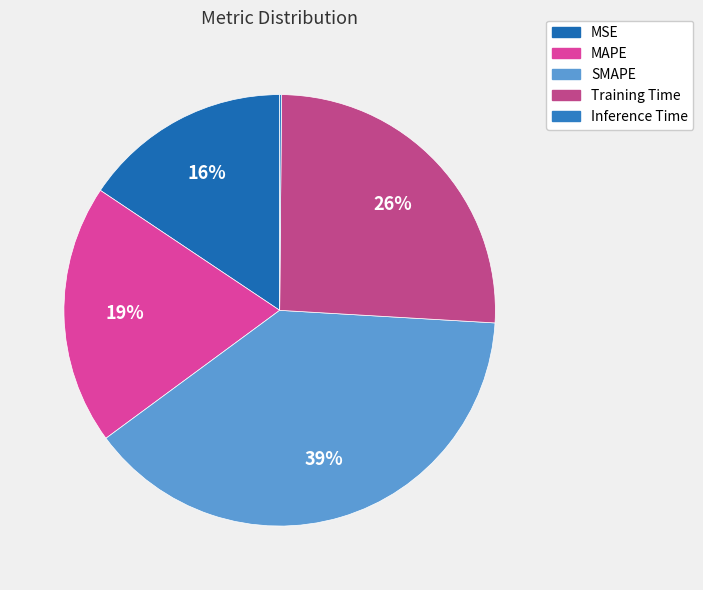

Do Inference Time and MSE together represent more than half of the pie?

No